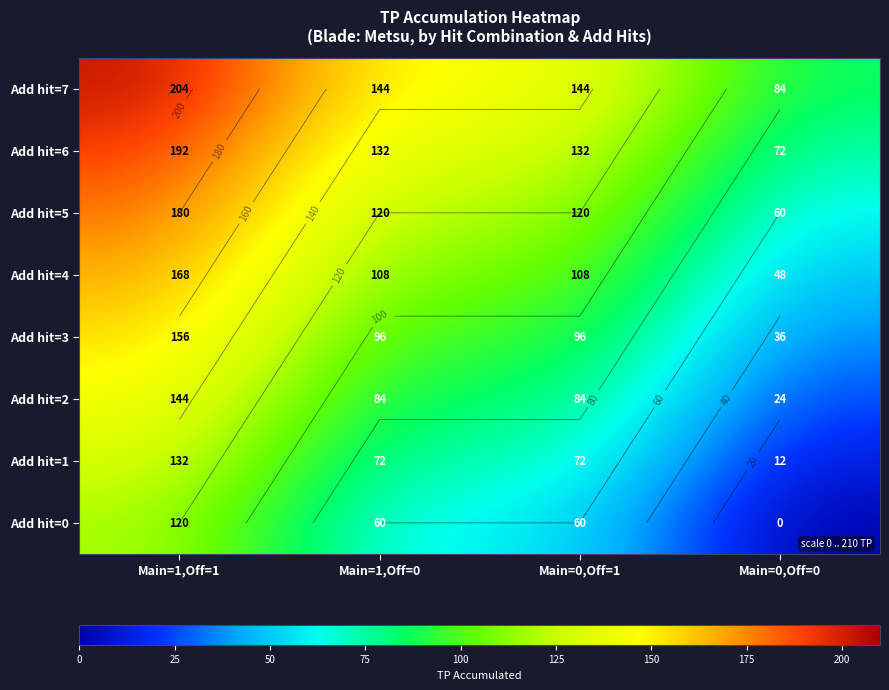

What is the sum of the Add hit=4 values at Main=0,Off=1 and Main=1,Off=0?

216